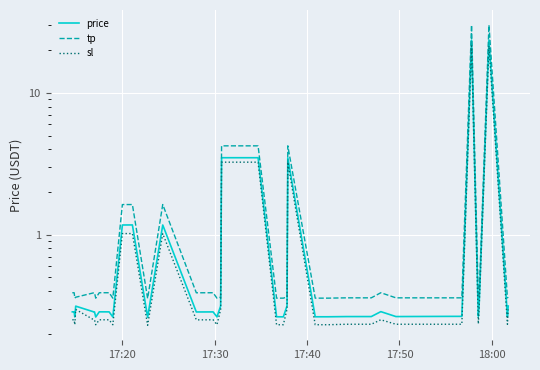

What is the minimum value for price?

0.3